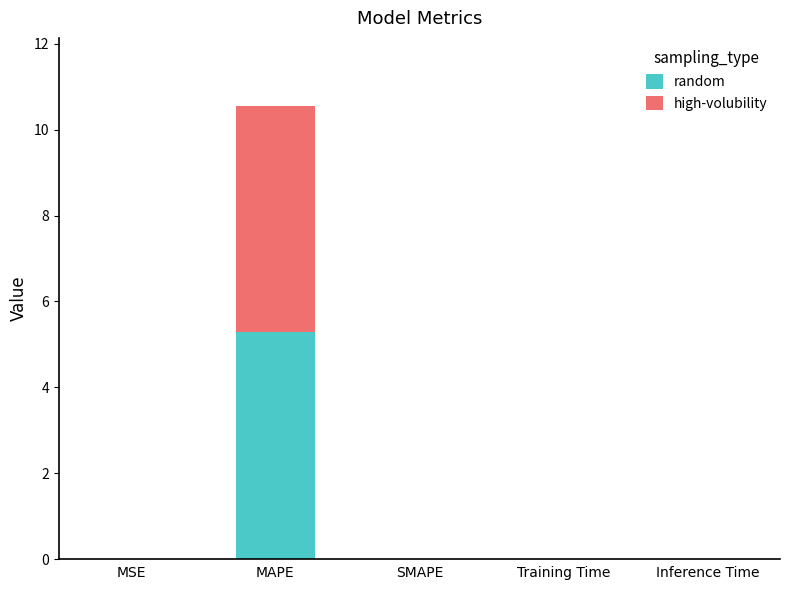

Read the random value at MAPE.

5.3